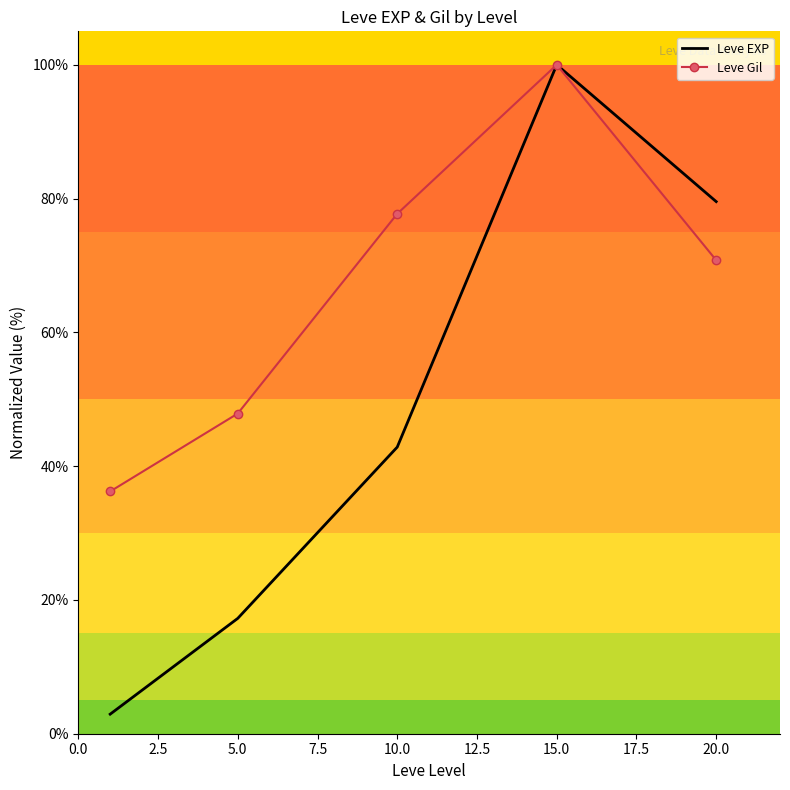

What is the minimum value shown in the chart?

2.9